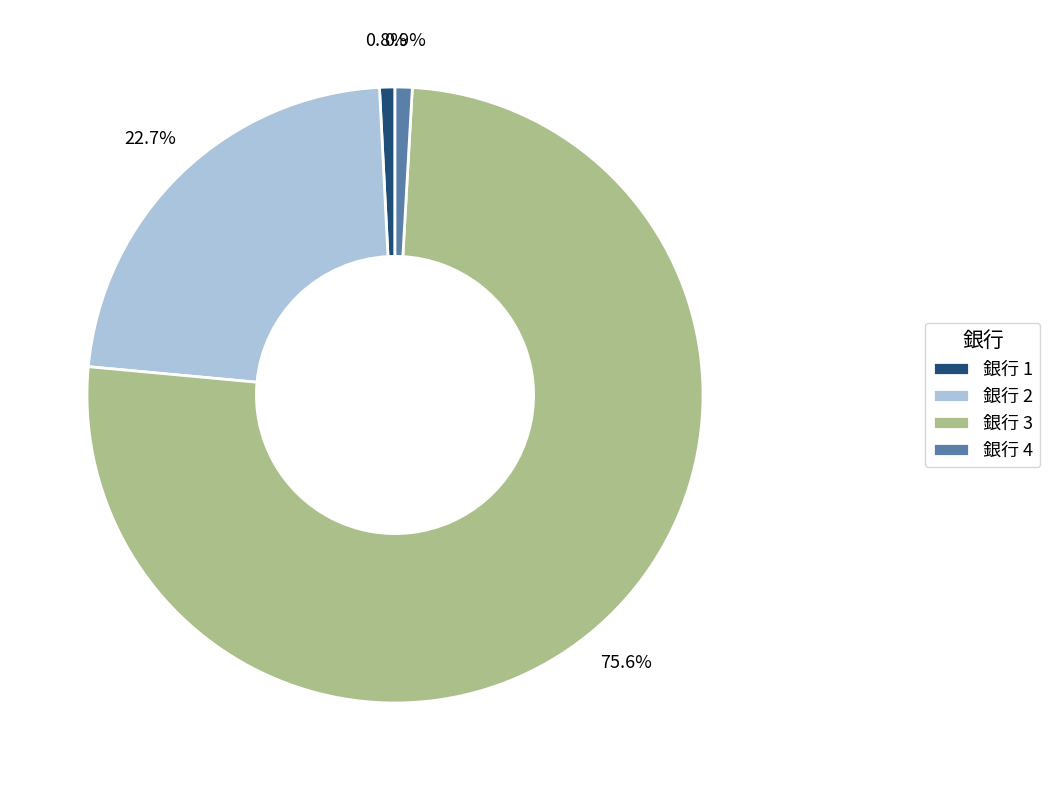

How many slices are in this pie chart?

4